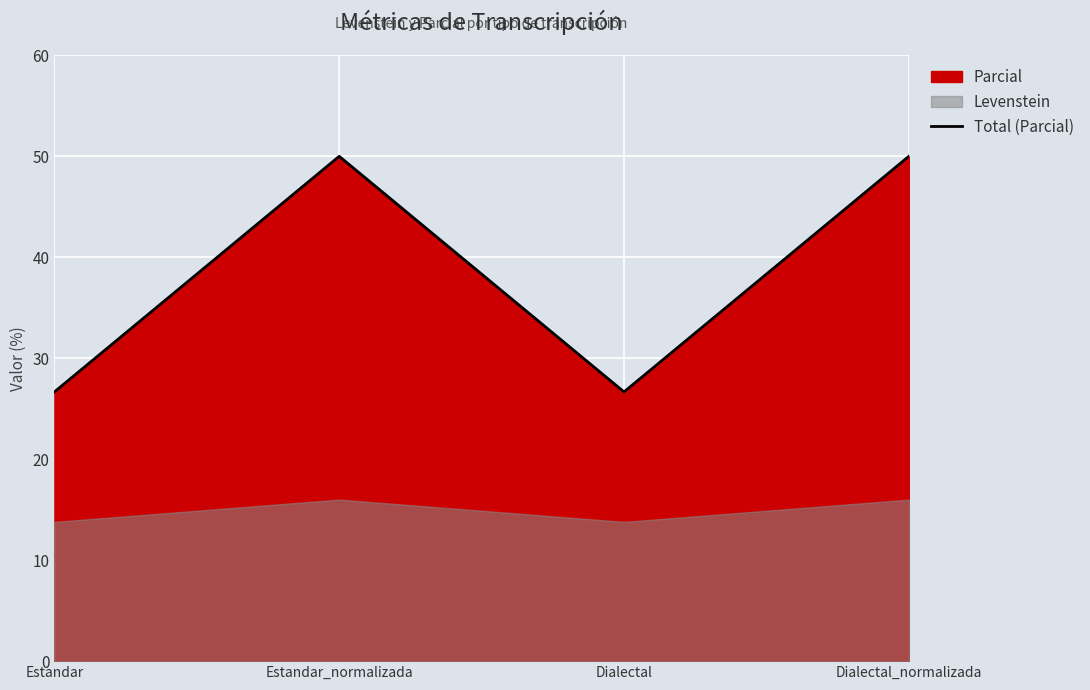

Is it true that the value at Estandar_normalizada is 50.0?

True